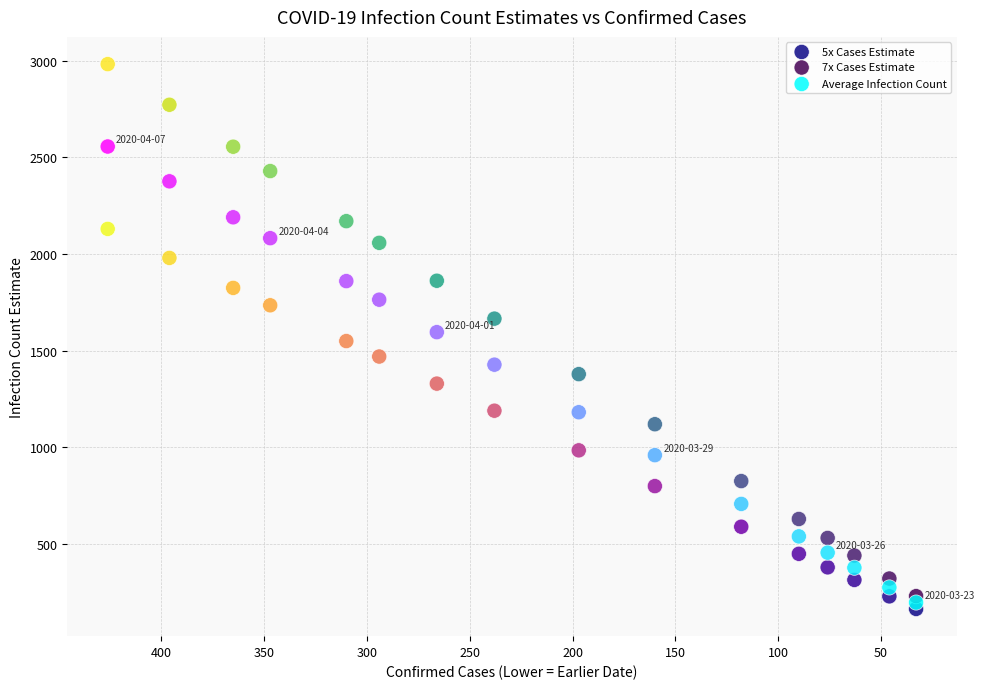

Across all data points, what is the range of X values (max minus min)?

393